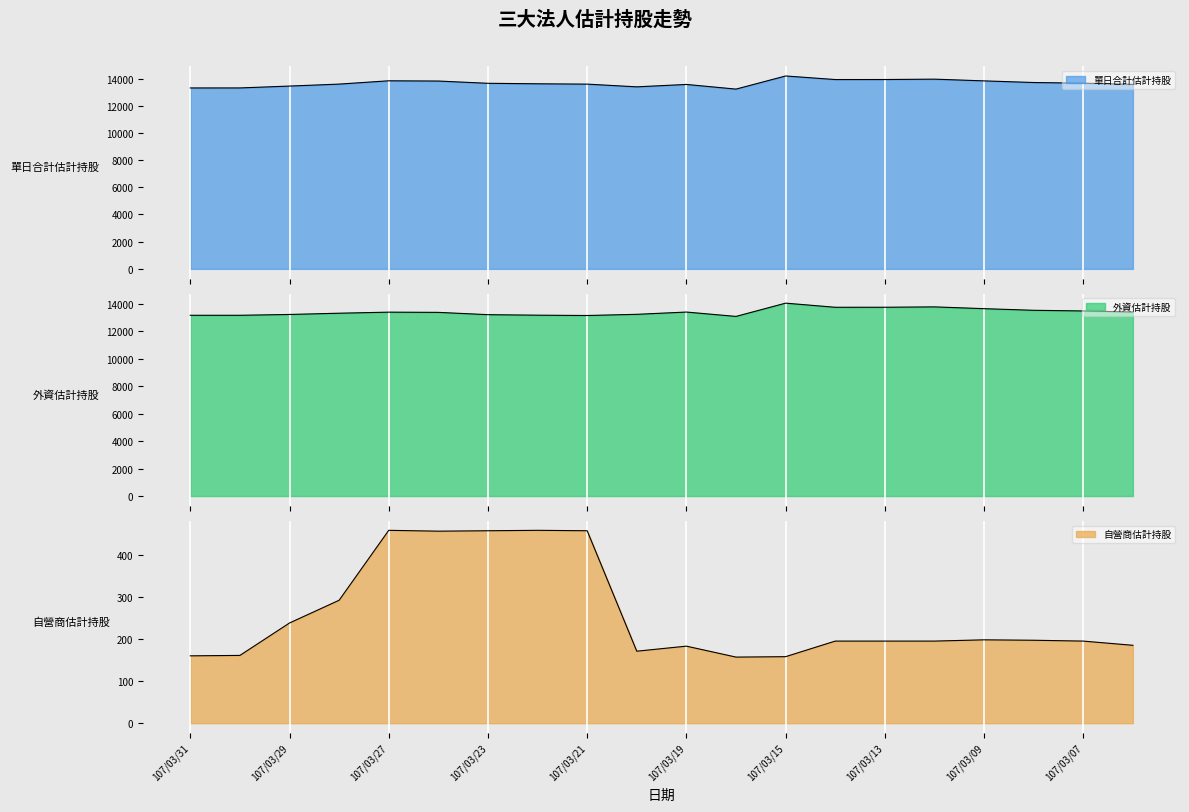

Between 107/03/19 and 107/03/08, which is larger?

107/03/08